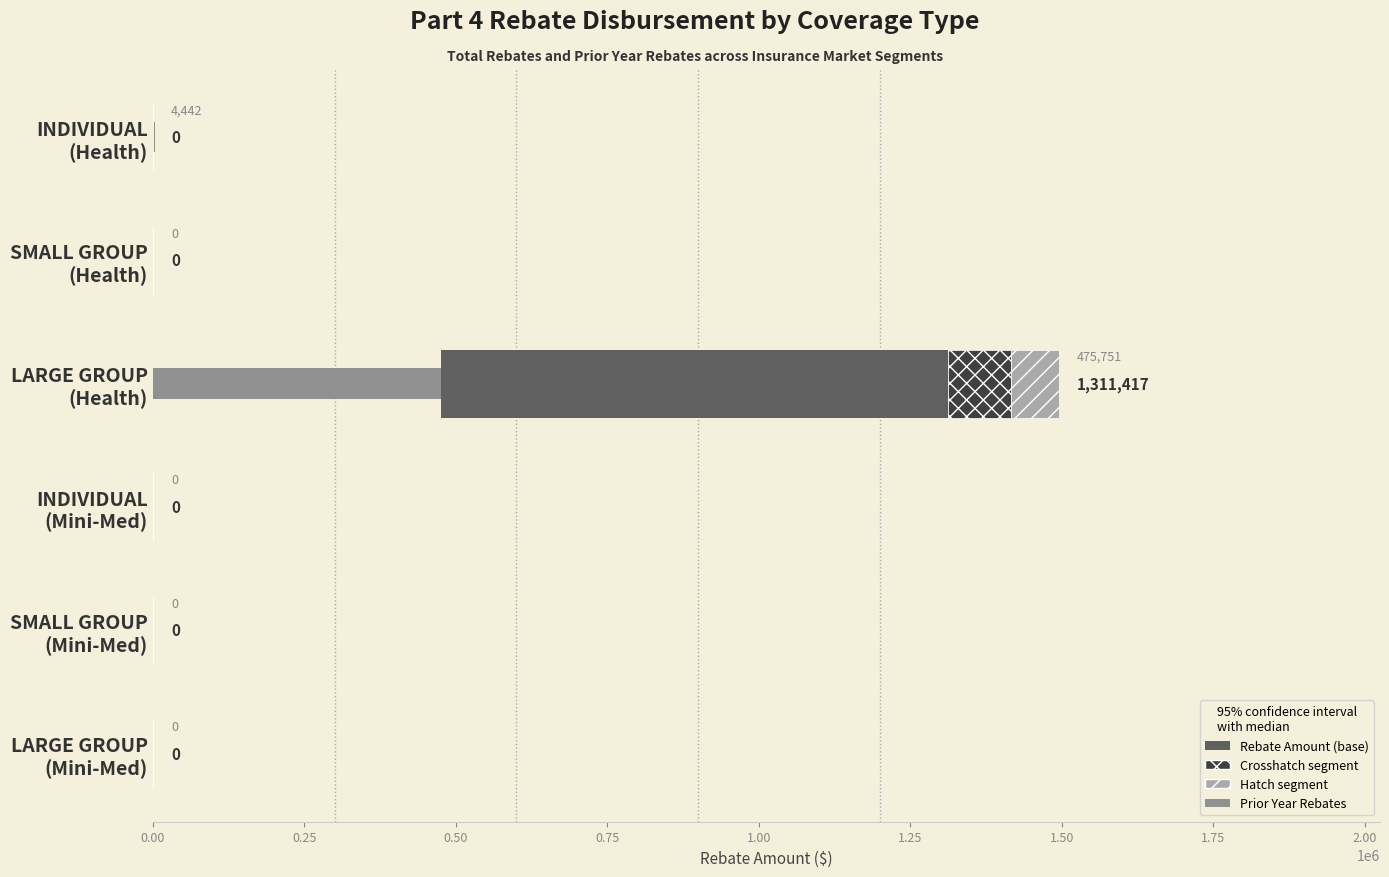

How many distinct data groups are displayed?

4